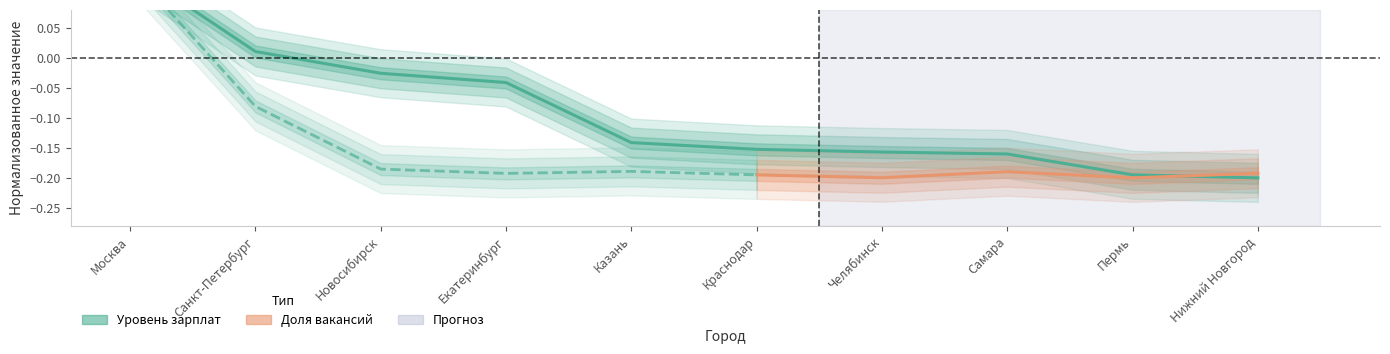

Which has a higher value, Казань or Екатеринбург?

Екатеринбург